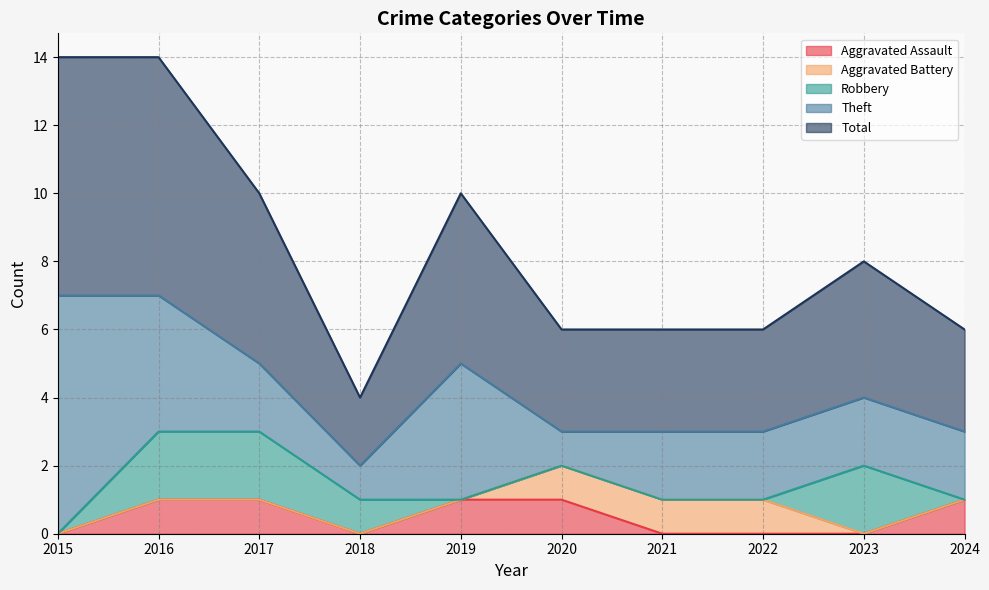

At how many categories does at least one series exceed 1?

10